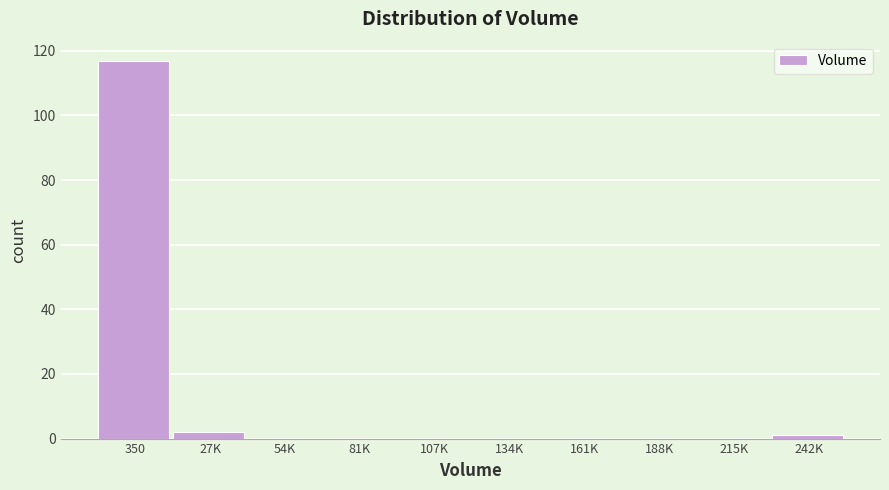

Reading left to right, extract all data points from this chart.

350=117	27K=2	54K=0	81K=0	107K=0	134K=0	161K=0	188K=0	215K=0	242K=1